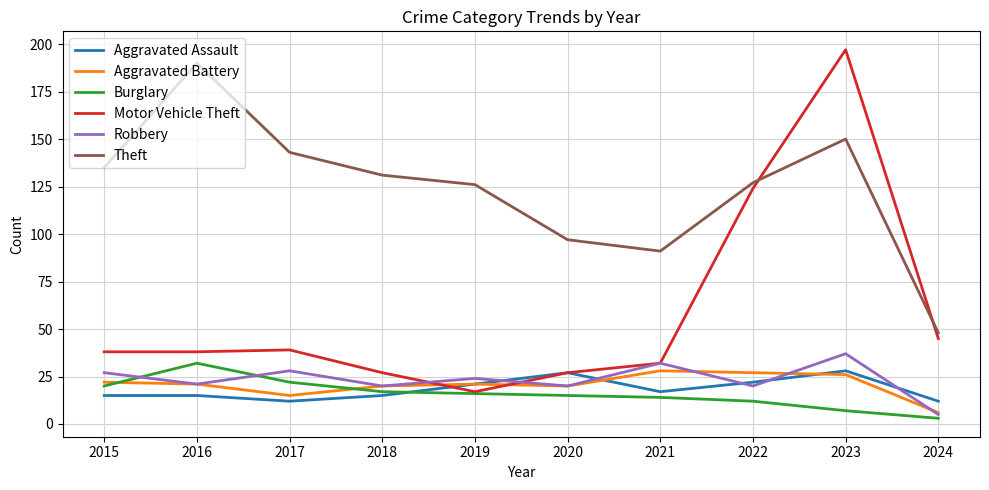

Reading right to left, extract all data points from this chart.

Aggravated Assault: 2024=12	2023=28	2022=22	2021=17	2020=27	2019=21	2018=15	2017=12	2016=15	2015=15
Aggravated Battery: 2024=6	2023=26	2022=27	2021=28	2020=20	2019=21	2018=20	2017=15	2016=21	2015=22
Burglary: 2024=3	2023=7	2022=12	2021=14	2020=15	2019=16	2018=17	2017=22	2016=32	2015=20
Motor Vehicle Theft: 2024=45	2023=197	2022=124	2021=32	2020=27	2019=17	2018=27	2017=39	2016=38	2015=38
Robbery: 2024=5	2023=37	2022=20	2021=32	2020=20	2019=24	2018=20	2017=28	2016=21	2015=27
Theft: 2024=48	2023=150	2022=127	2021=91	2020=97	2019=126	2018=131	2017=143	2016=190	2015=135